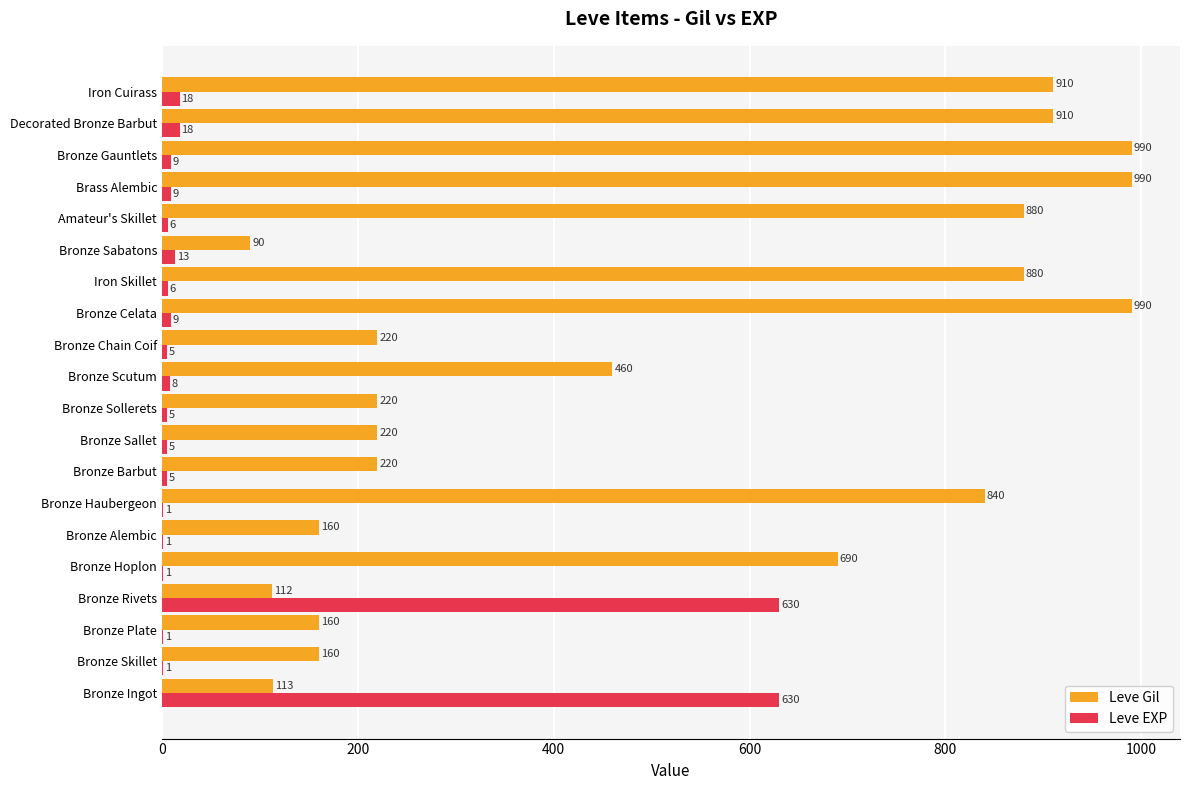

The Leve EXP series shows 9 at Bronze Gauntlets. True or false?

True